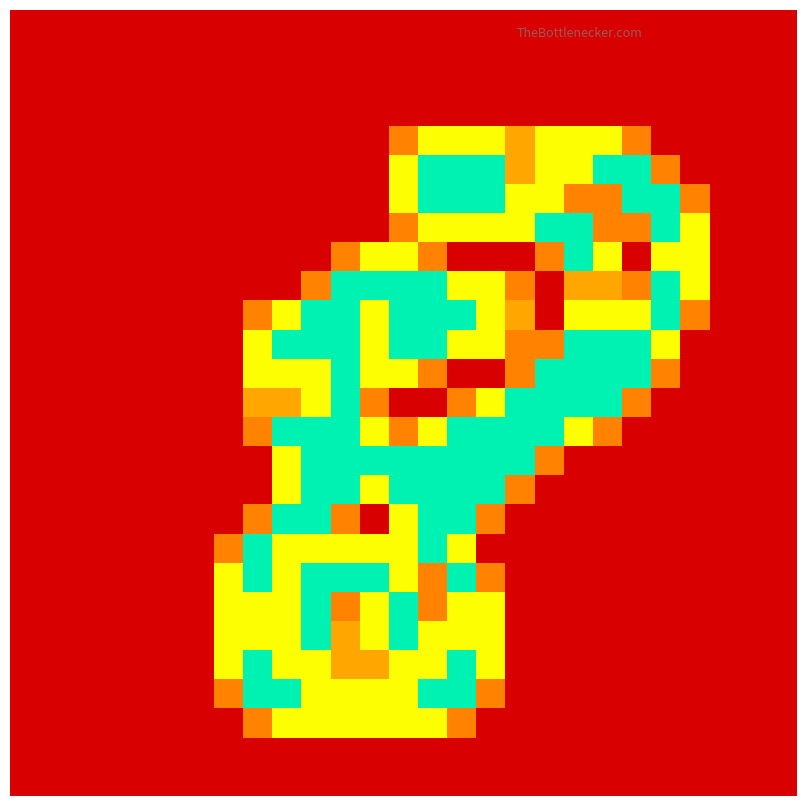

At which category is the sum across all series the highest?

14